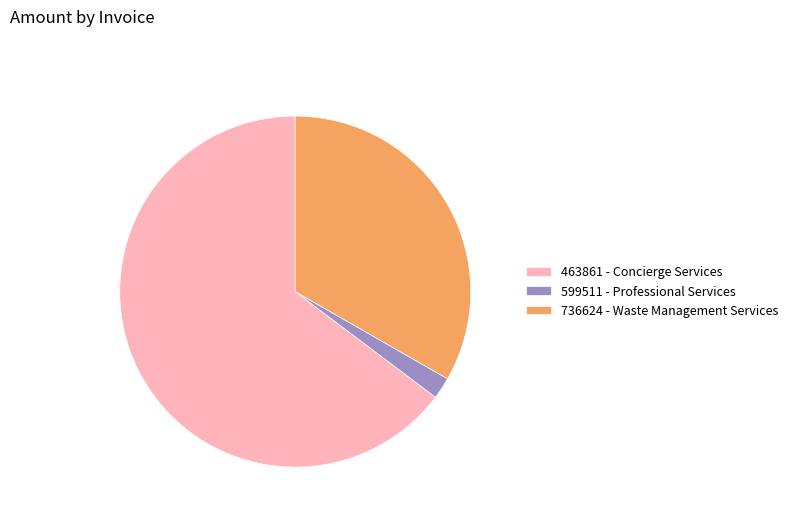

Which slice is the largest?

463861 - Concierge Services